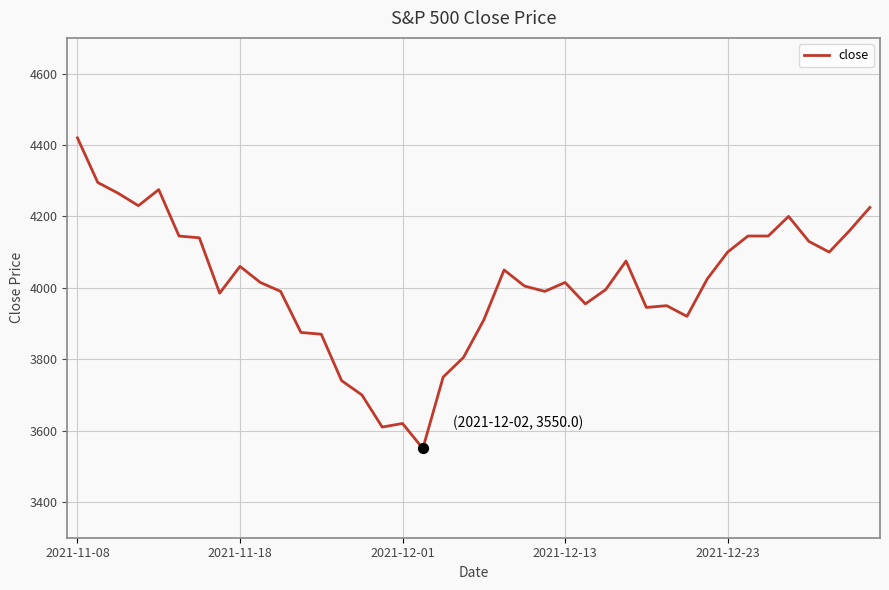

What is the greatest value displayed?

4420